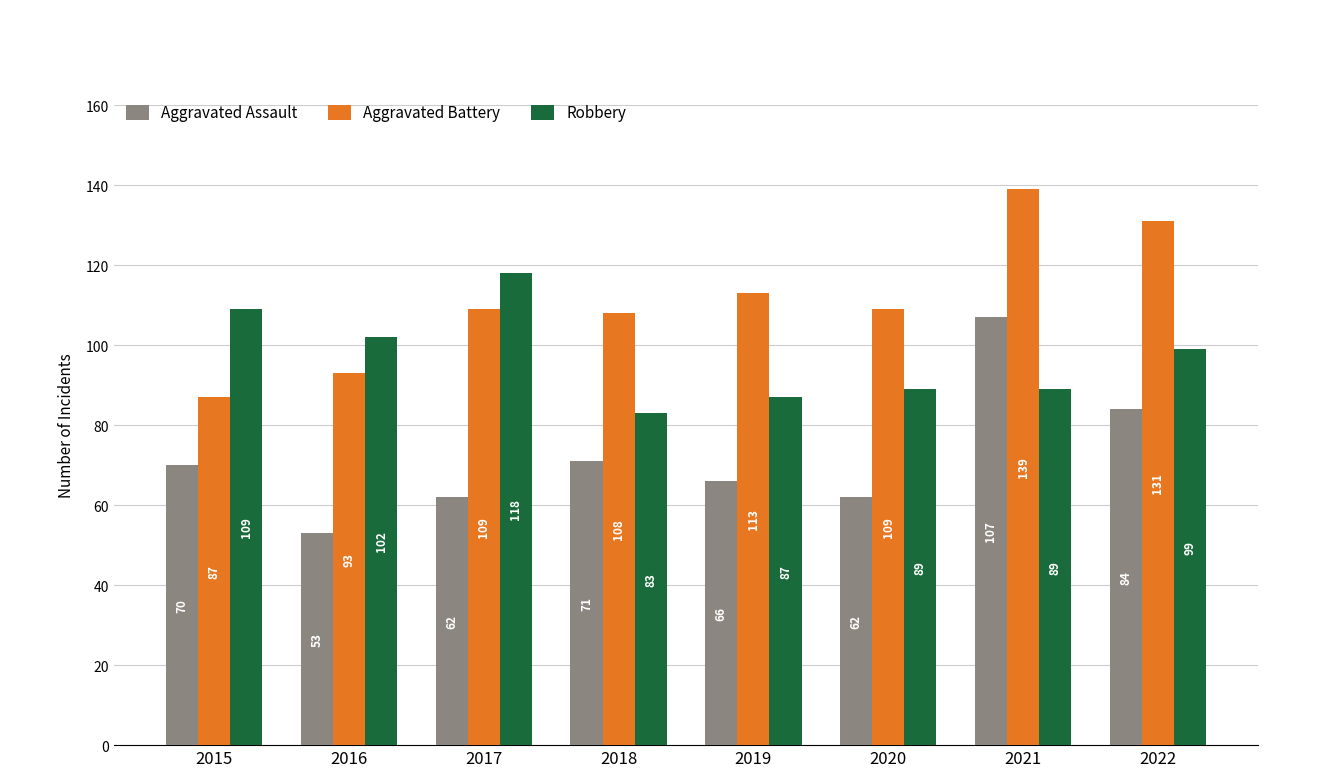

The value of Robbery at 2021 is 121. True or false?

False